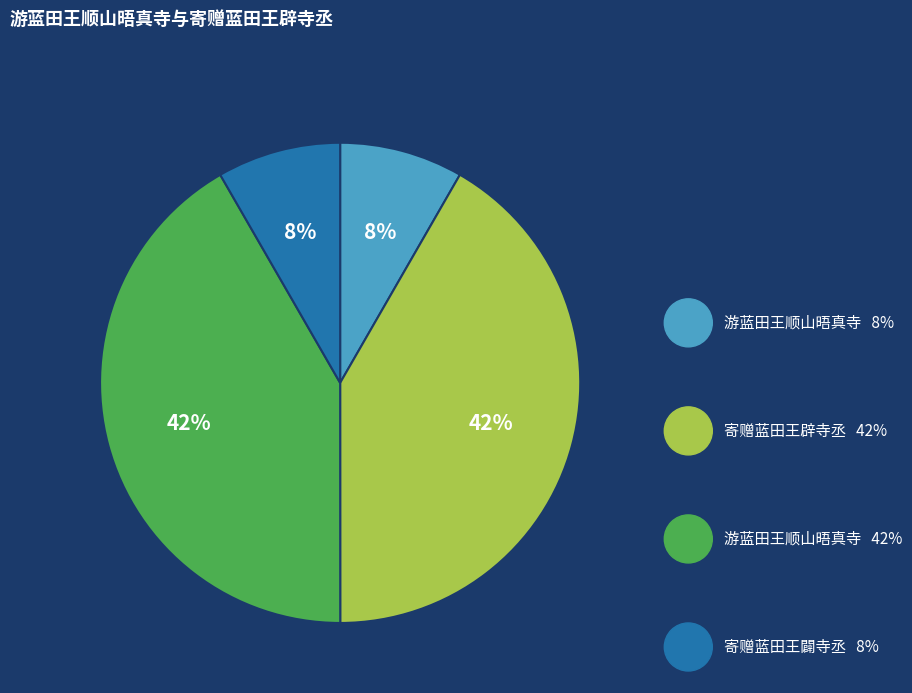

Does any single category account for the majority?

No